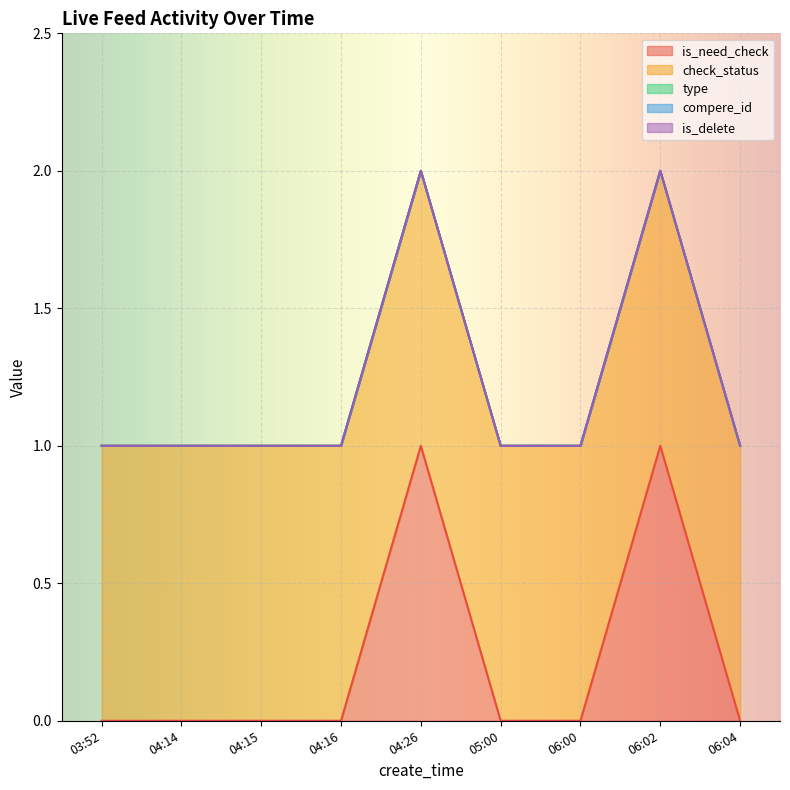

Which series has the largest range (max minus min)?

is_need_check